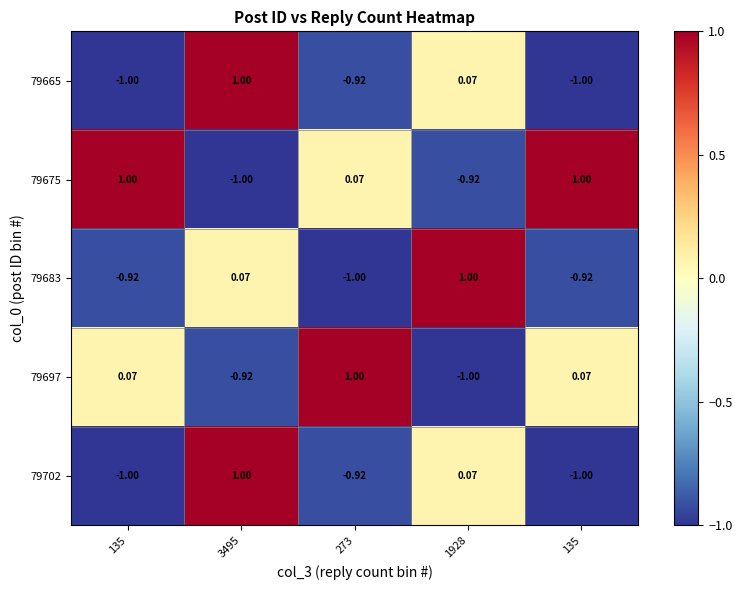

How many values in 79697 are below zero?

2